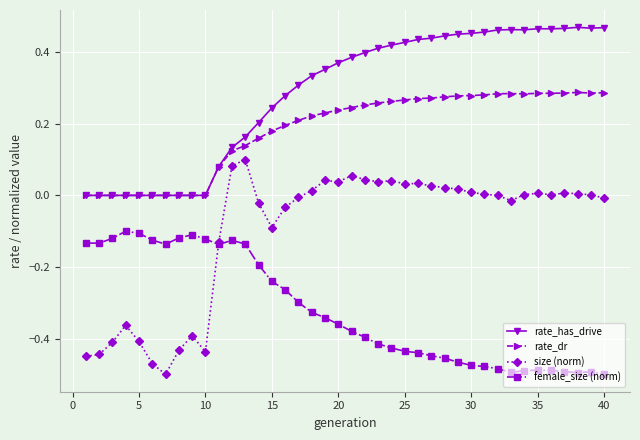

Which series has the largest total across all categories?

rate_has_drive